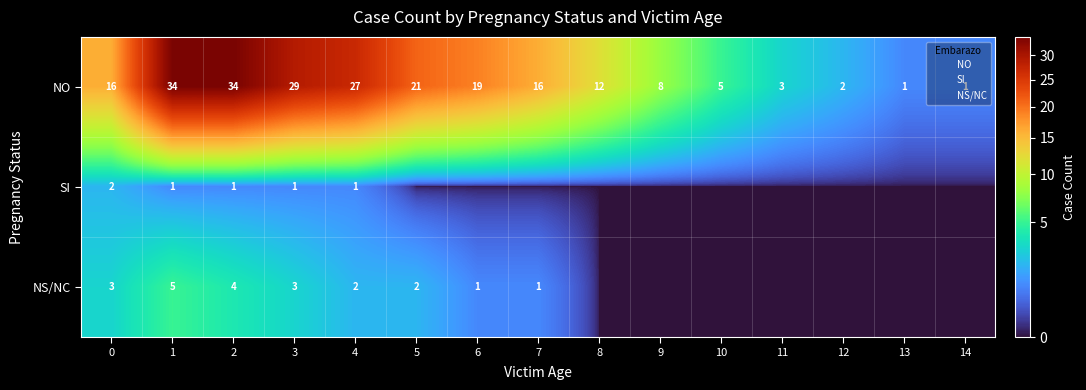

What is the difference between the highest and lowest values at 7?

16